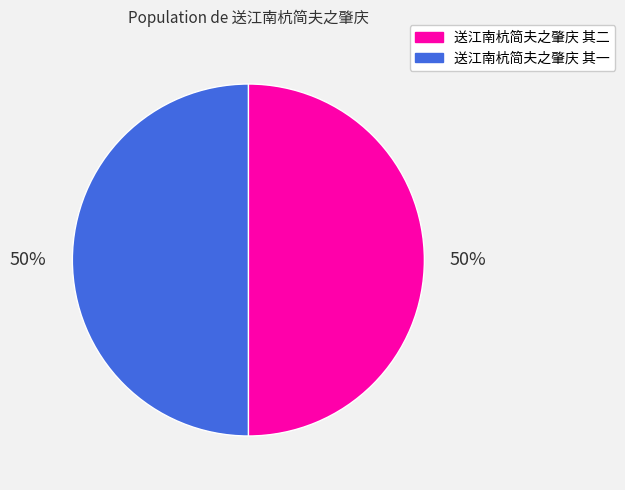

Combined, do 送江南杭简夫之肇庆 其二 and 送江南杭简夫之肇庆 其一 account for over 50%?

Yes